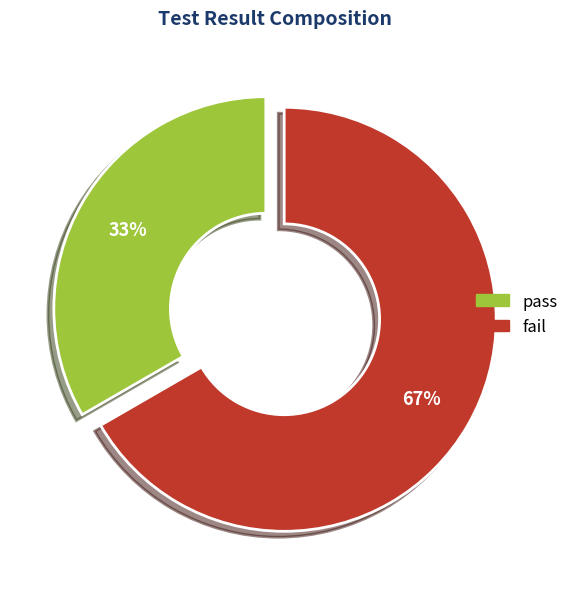

Which slice represents more than half of the pie?

fail